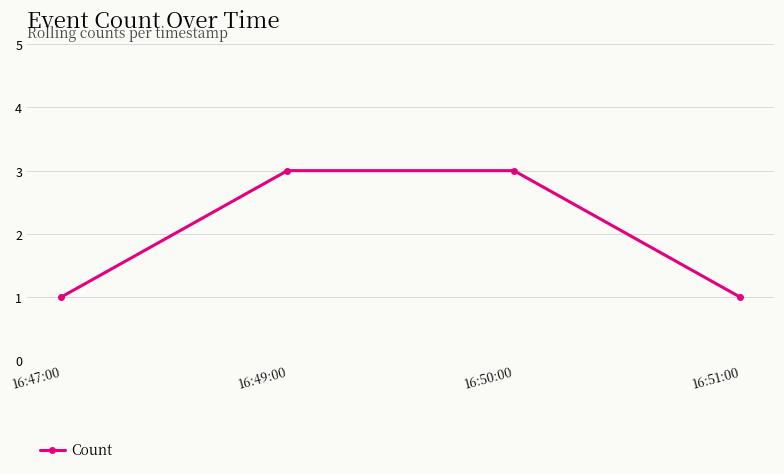

What is the value of the 2nd point from the left?

3